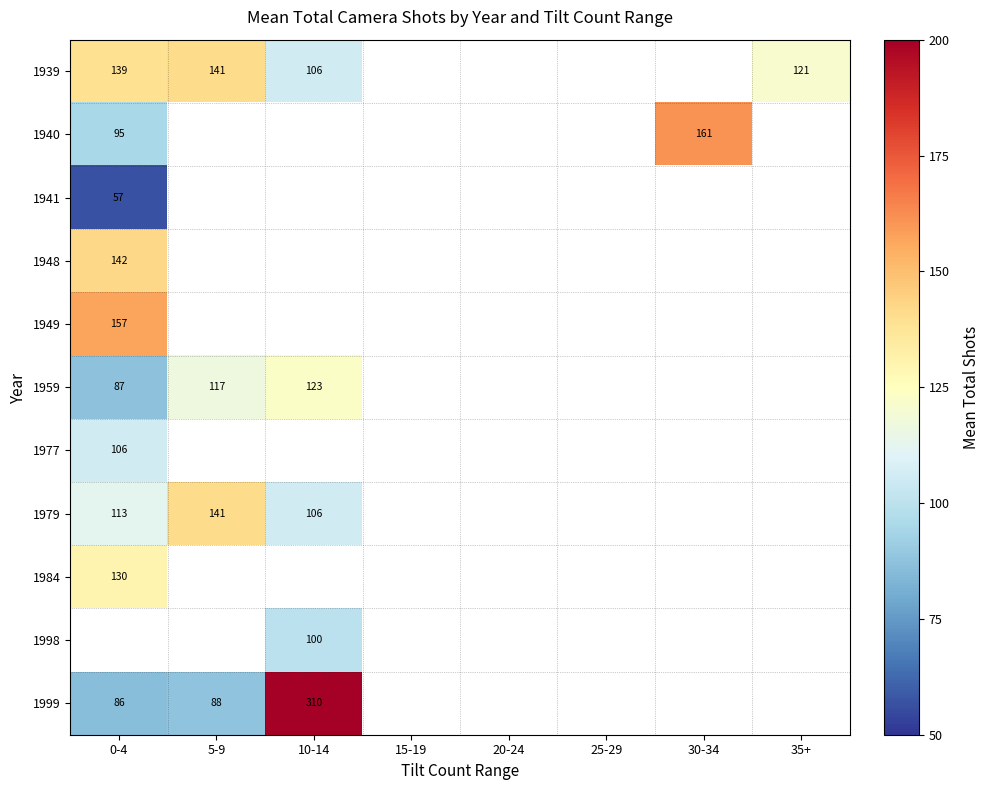

Which category has the lowest value across all series?

0-4